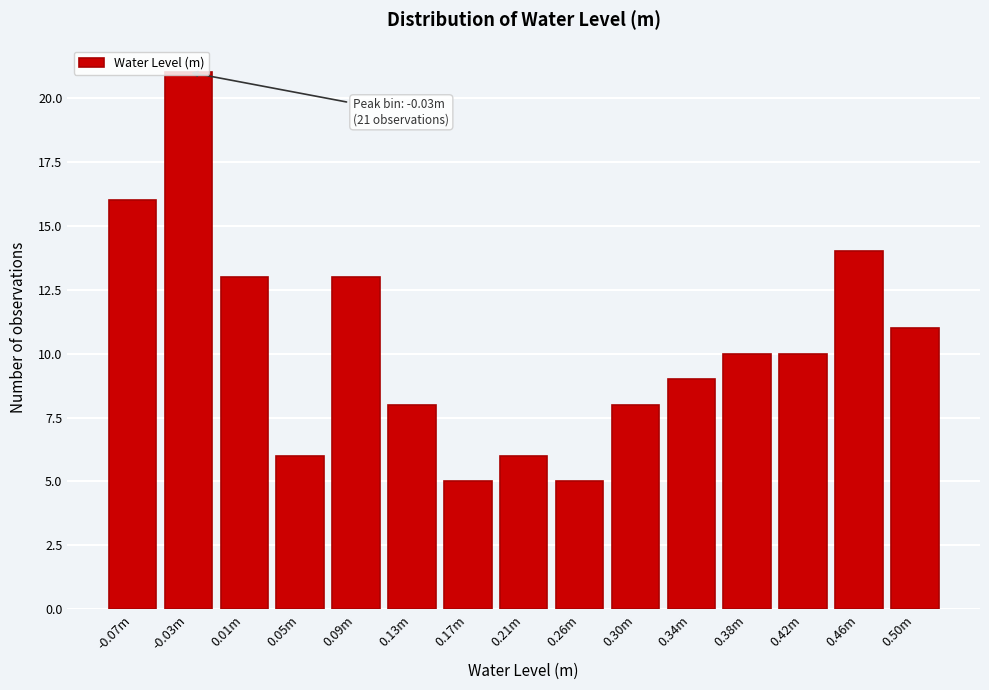

What is the smallest value displayed?

5